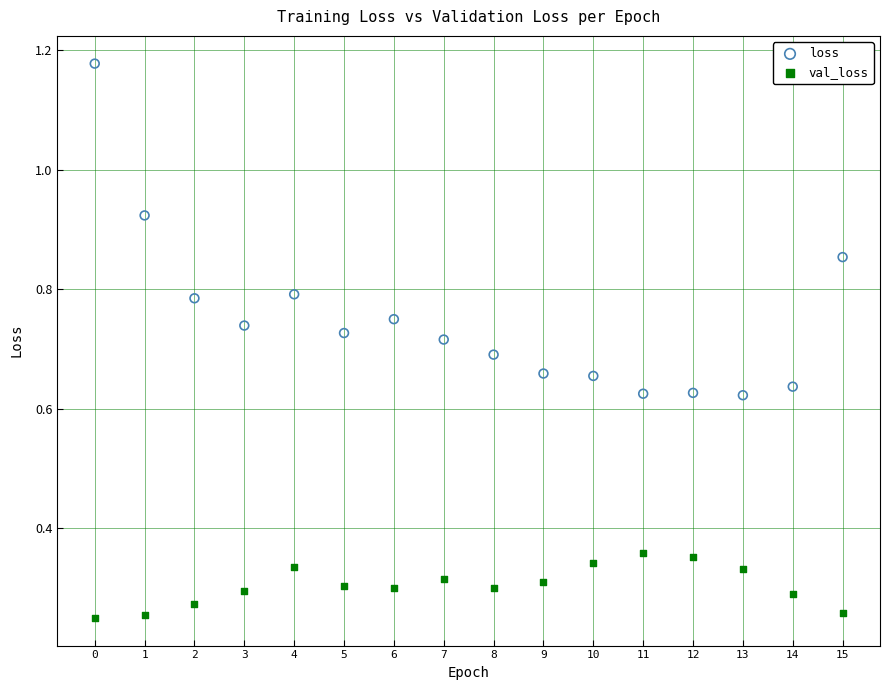

Which series contains the highest Y value?

loss